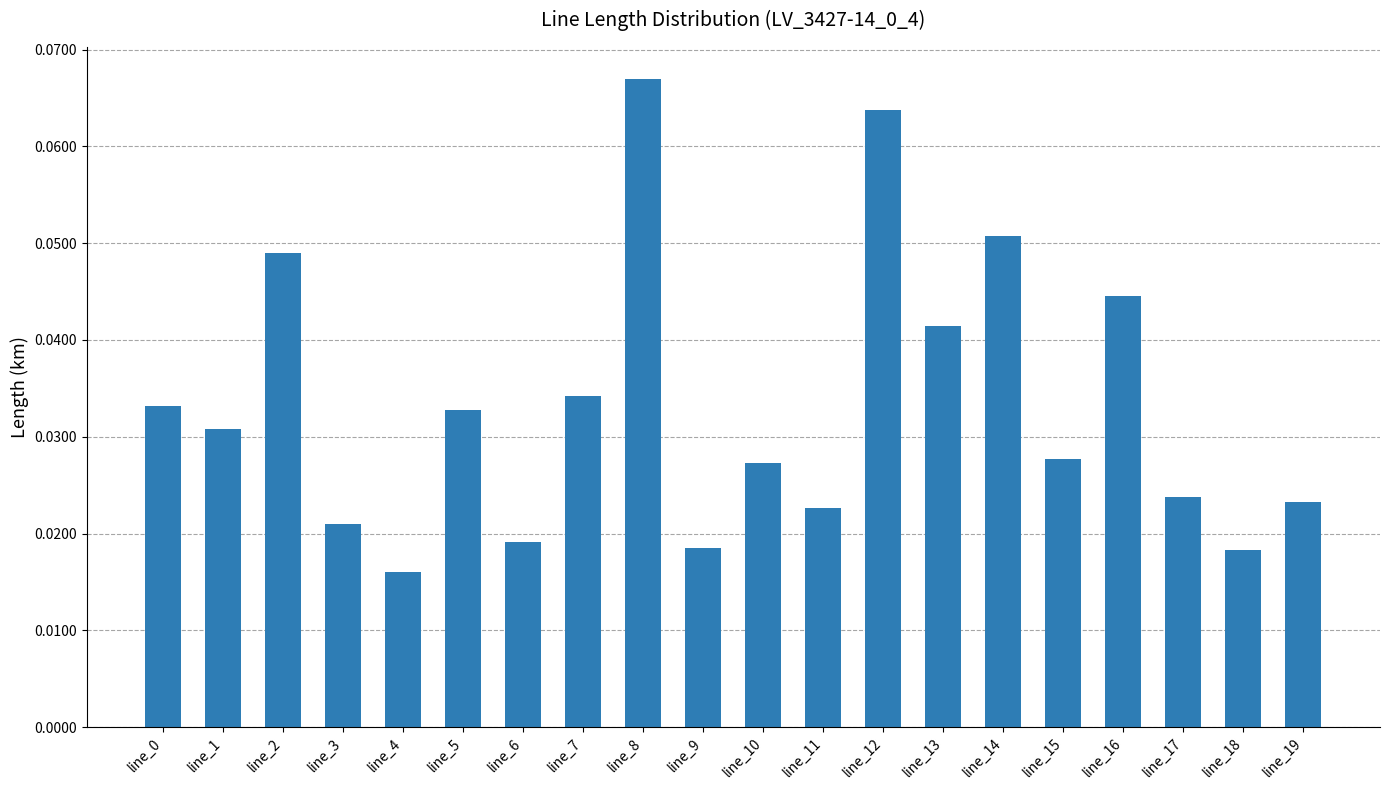

How many values are between 0 and 1?

20